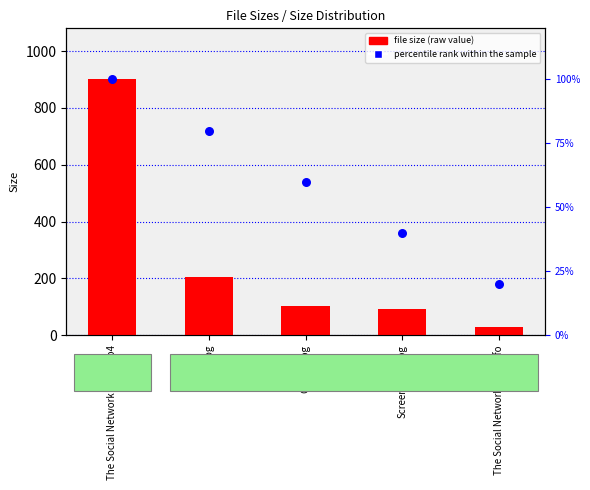

At which category is the sum across all series the highest?

The Social Network 2010.mp4